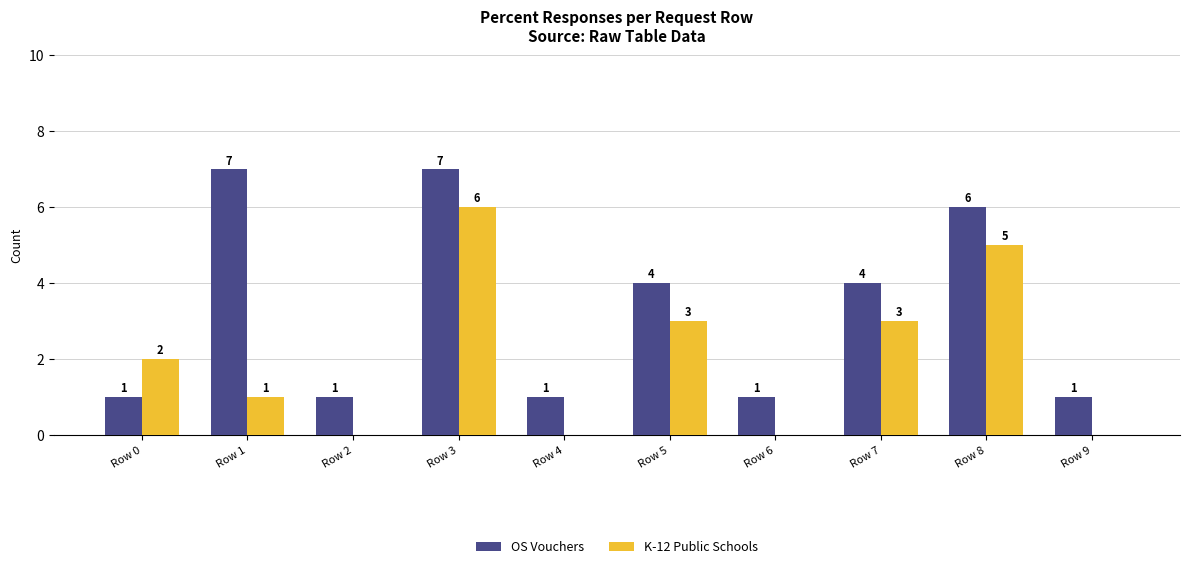

How many groups of bars are there?

10